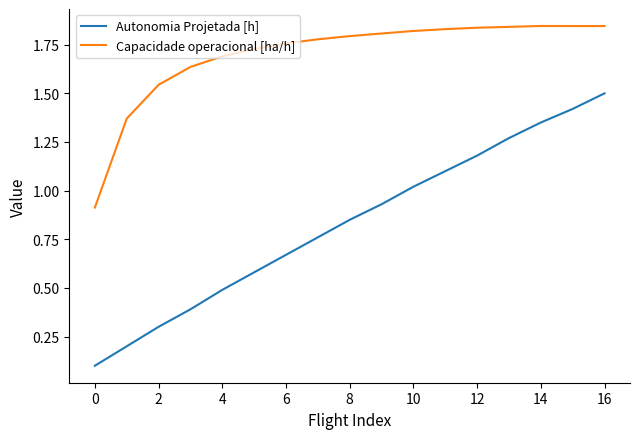

Which series has the largest total across all categories?

Capacidade operacional [ha/h]